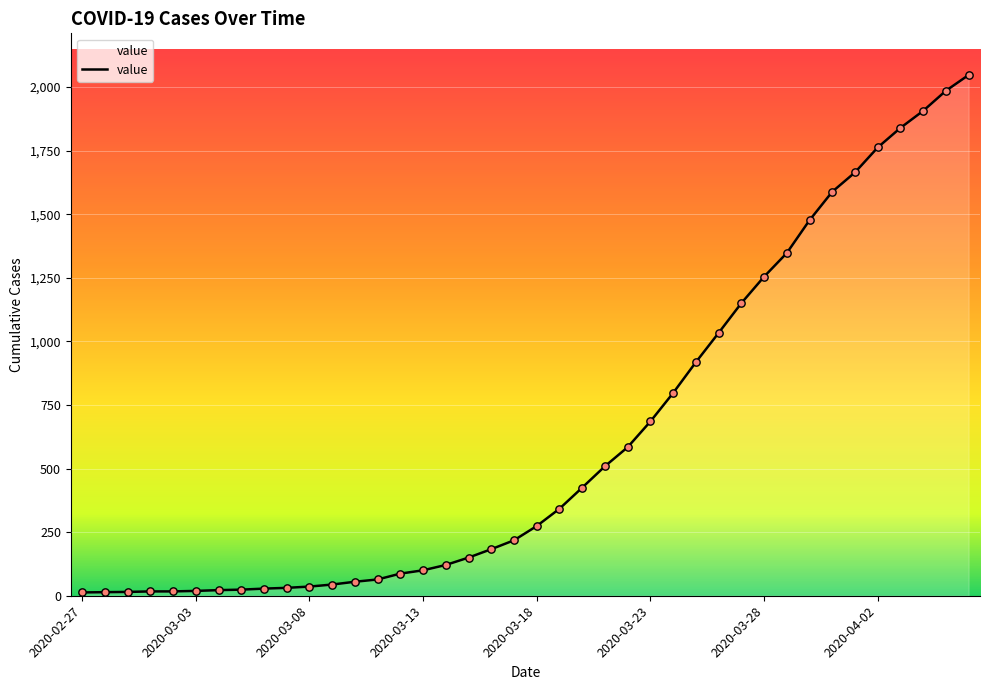

What is the greatest value displayed?

2047